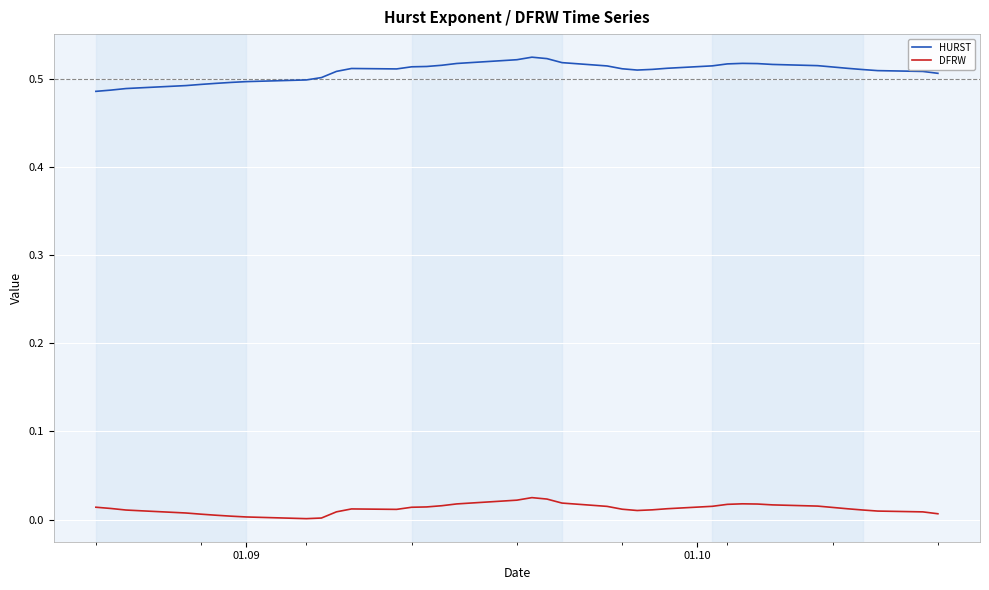

Which series has the widest spread of values?

HURST